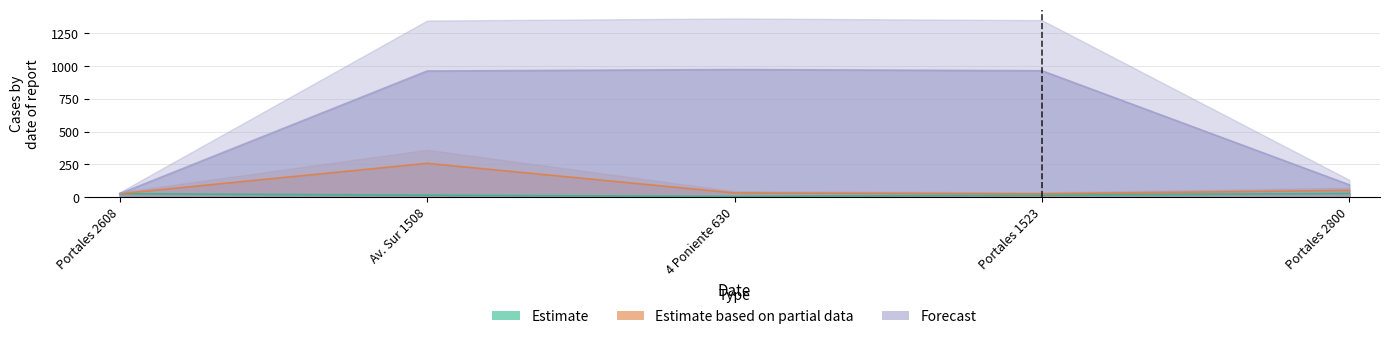

What is the highest value of the Estimate series?

28.0